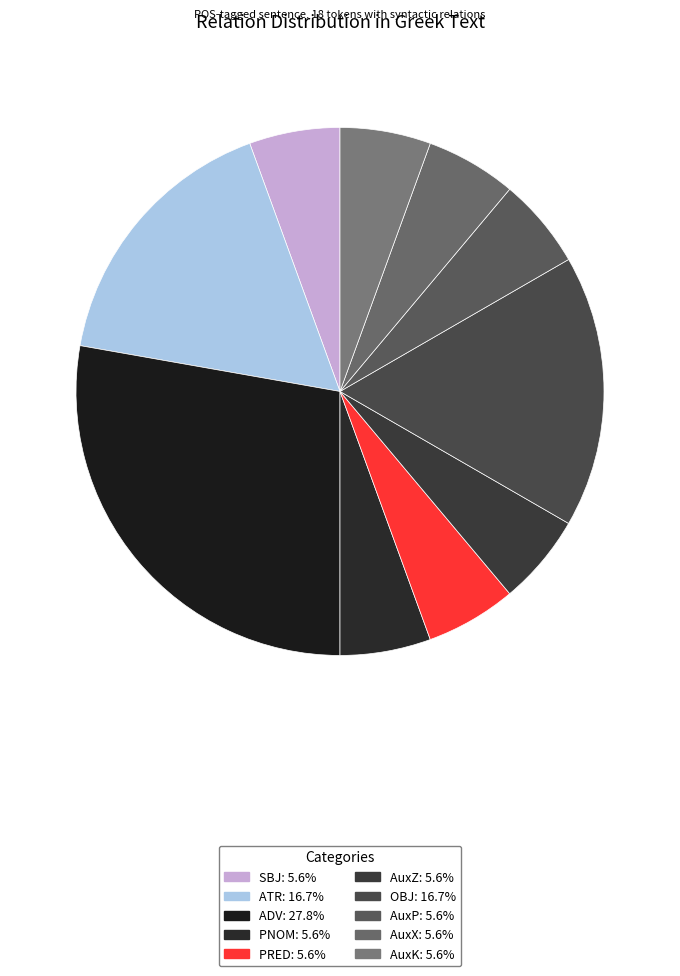

Is it true that SBJ is 16% of the pie?

False